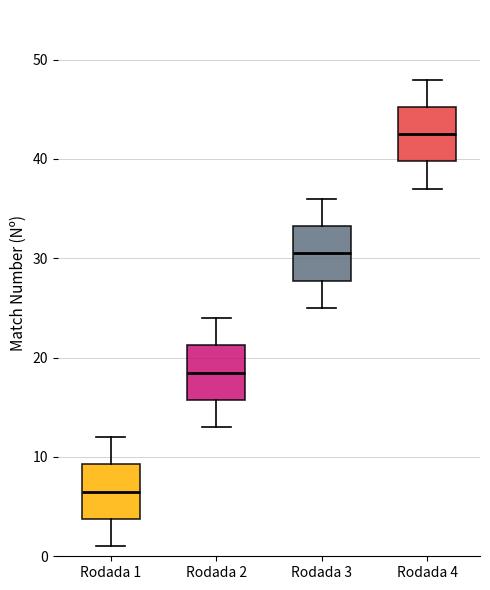

Reading left to right, read every box against the y-axis: the position of its median line, the range the box covers, and the ends of its whiskers. The values are not printed on the chart, so give them approximately, as read against the axis.

Rodada 1: median 7, box 4 to 9, whiskers 1 to 12
Rodada 2: median 19, box 16 to 21, whiskers 13 to 24
Rodada 3: median 31, box 28 to 33, whiskers 25 to 36
Rodada 4: median 43, box 40 to 45, whiskers 37 to 48